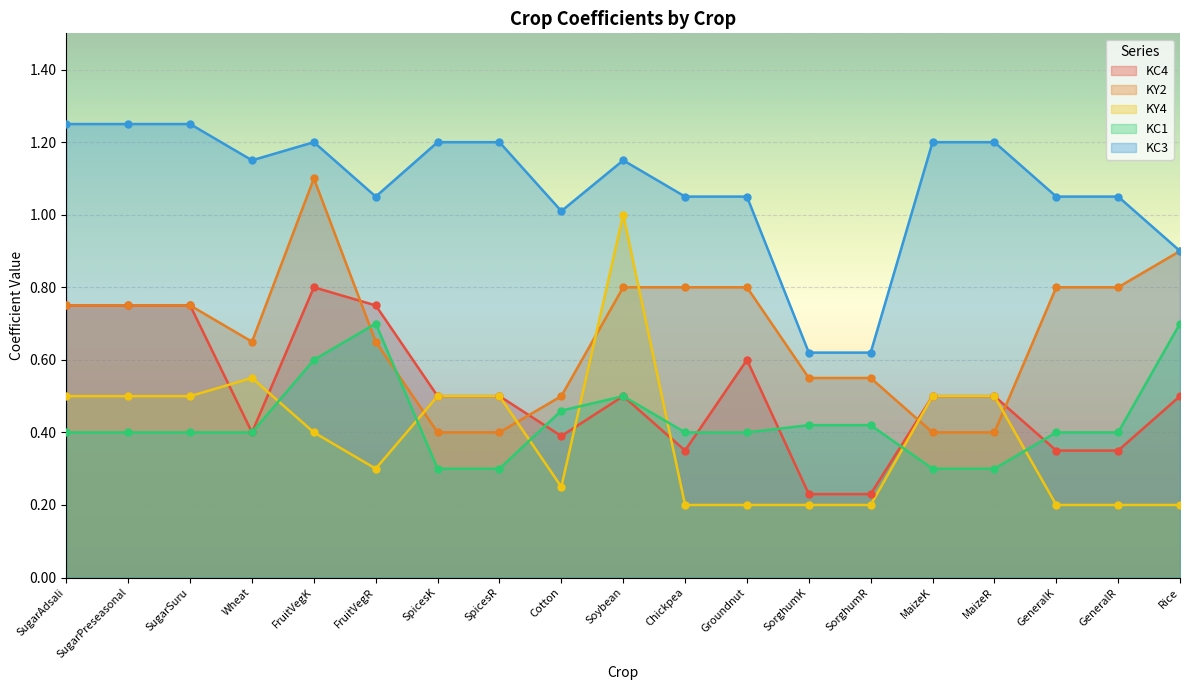

Is the value of KC4 at GeneralK greater than the value of KY2 at MaizeK?

No